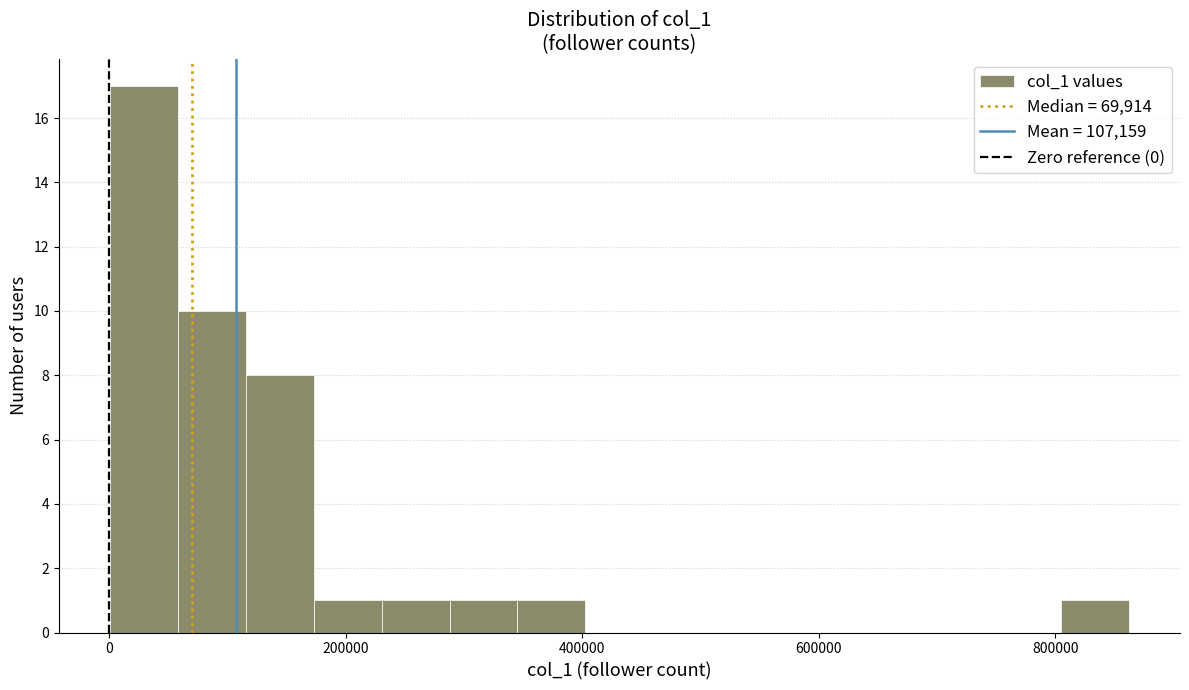

Read against the x-axis, roughly where is the centre of the tallest bar?

20000